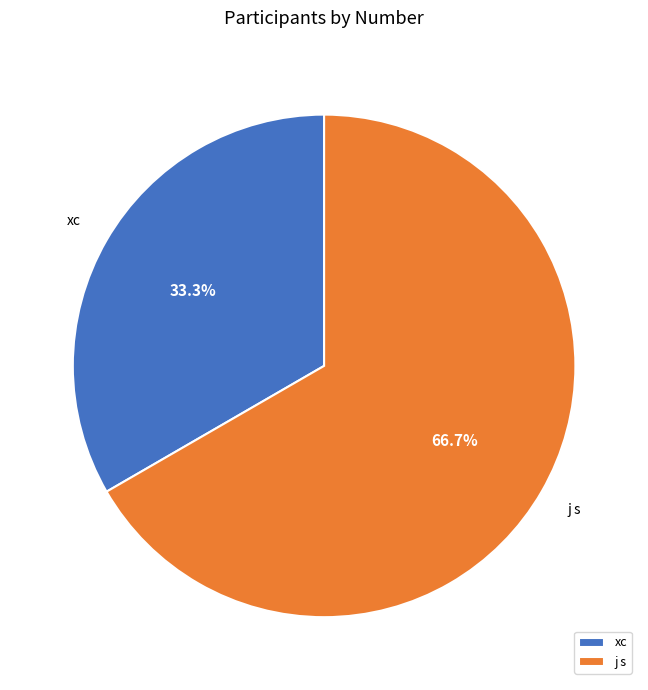

The xc slice represents 33% of the pie. True or false?

True